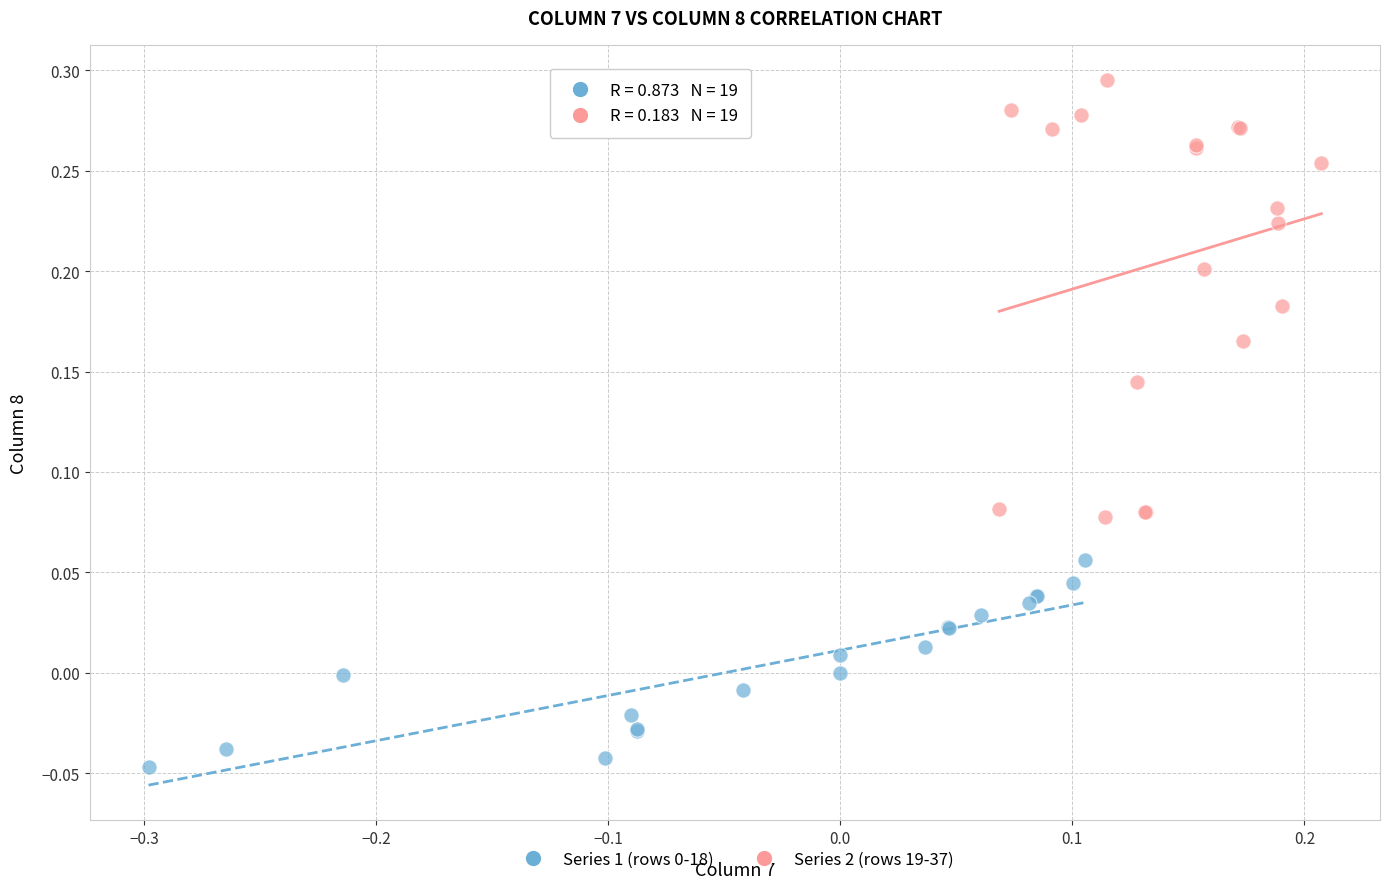

Which series contains the highest Y value?

Series 2 (rows 19-37)